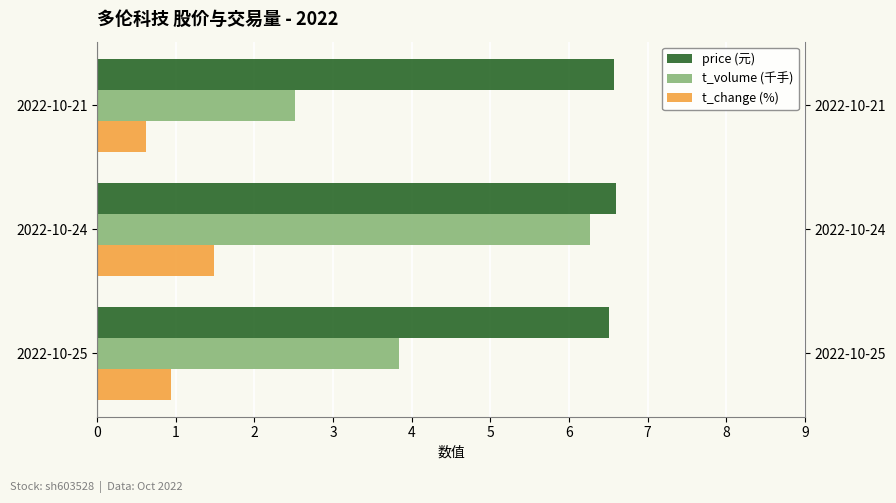

How many values in the t_volume (千手) series exceed 3?

2